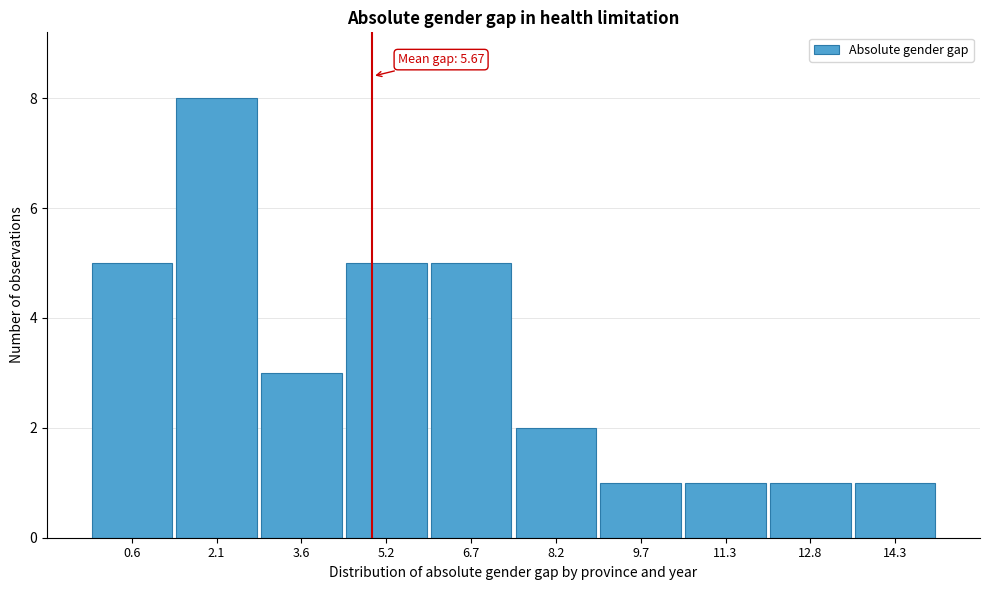

Reading left to right, what are all the values shown in this chart?

5	8	3	5	5	2	1	1	1	1